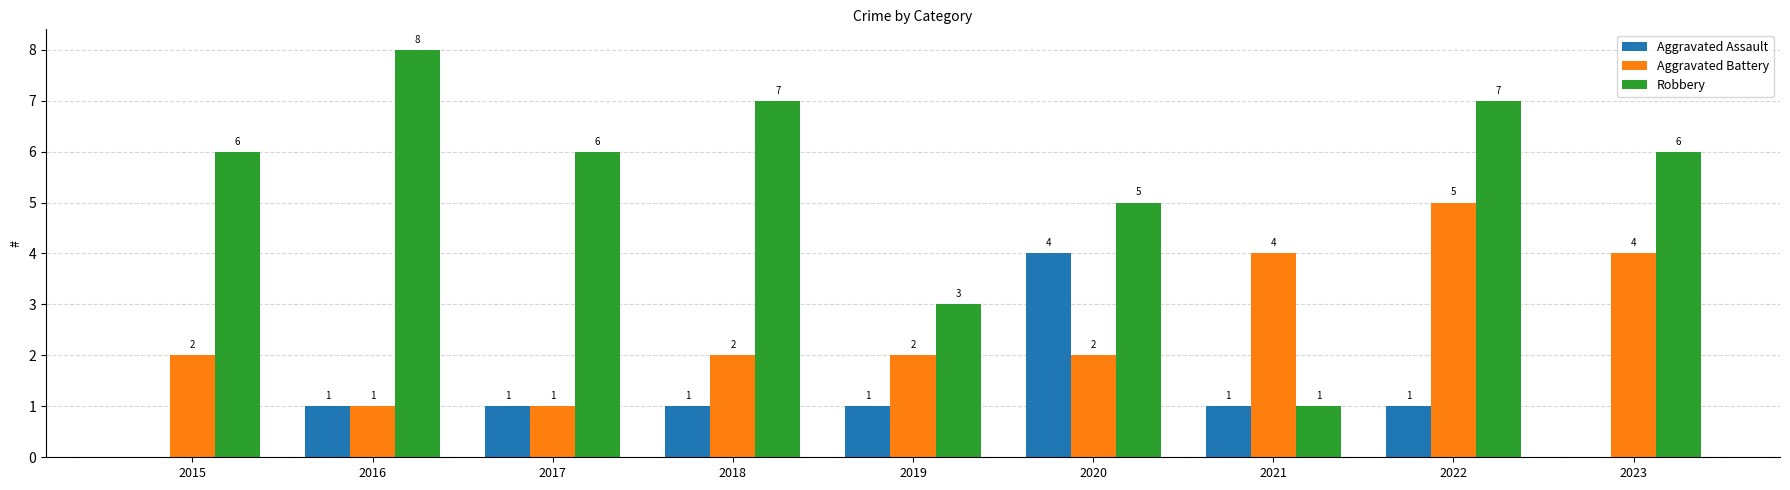

Which series changed the most between 2021 and 2023?

Robbery